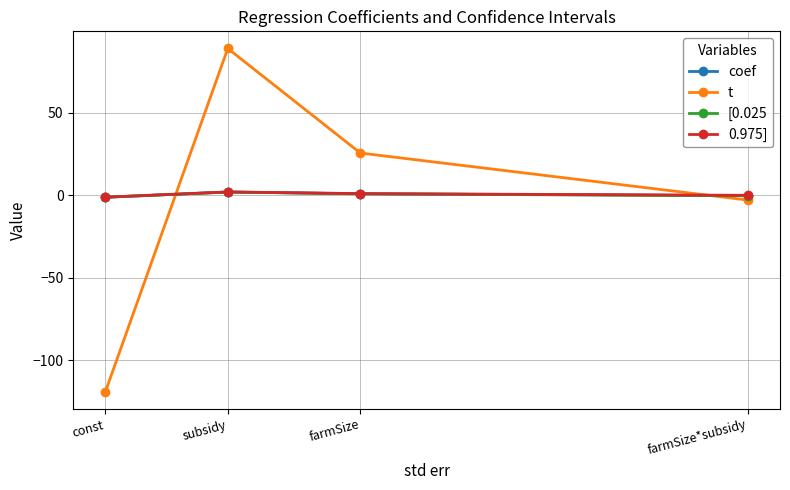

What is the difference between the maximum and minimum values in the t series?

208.2